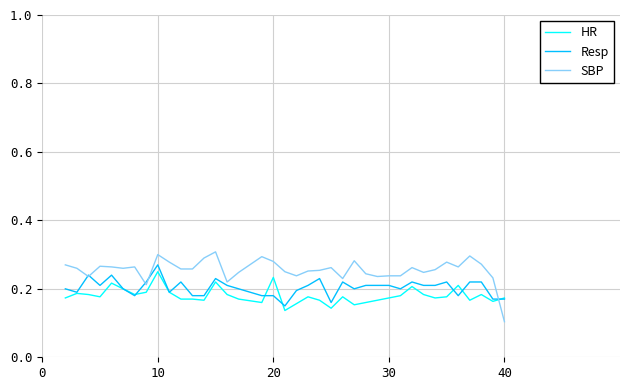

Which series has the largest total across all categories?

SBP